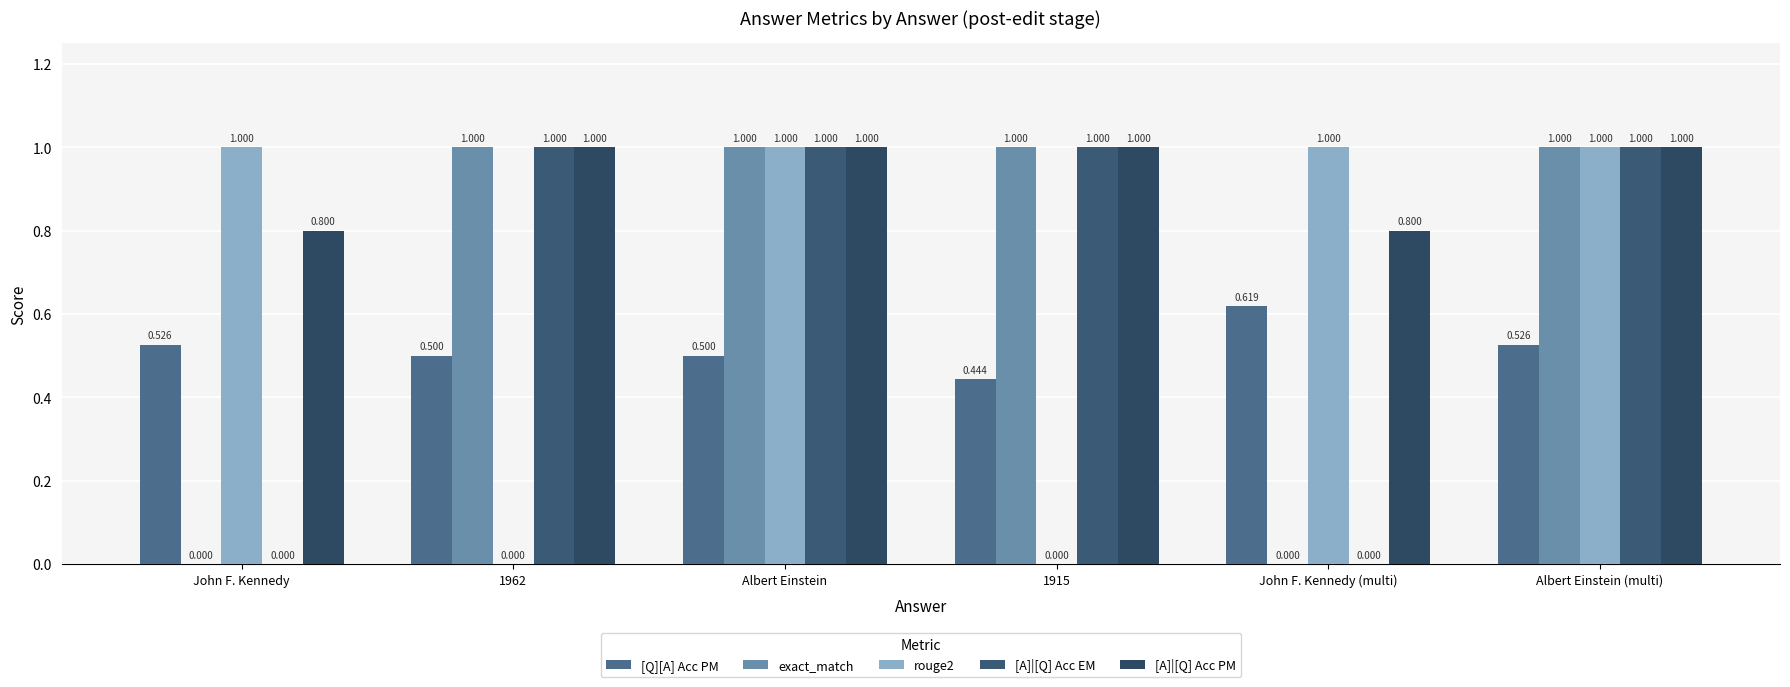

How many groups of bars are there?

6